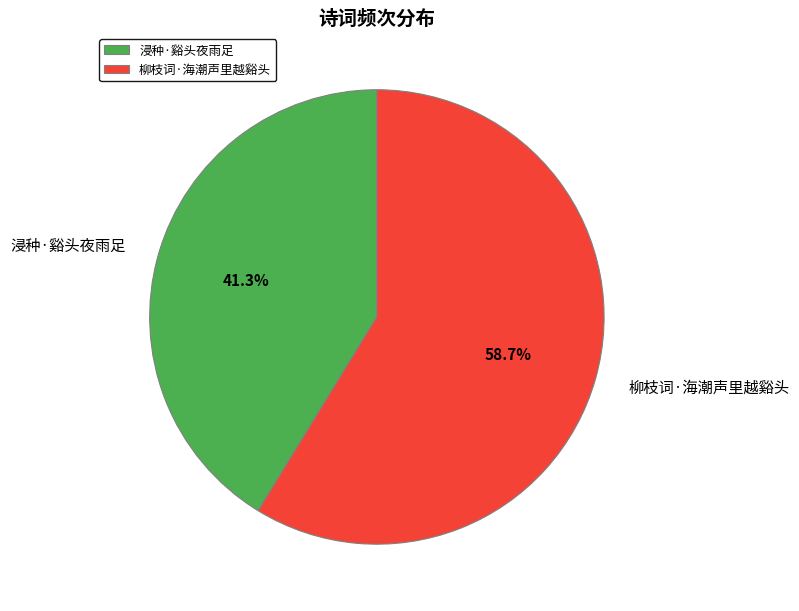

Between 浸种·谿头夜雨足 and 柳枝词·海潮声里越谿头, which is larger?

柳枝词·海潮声里越谿头